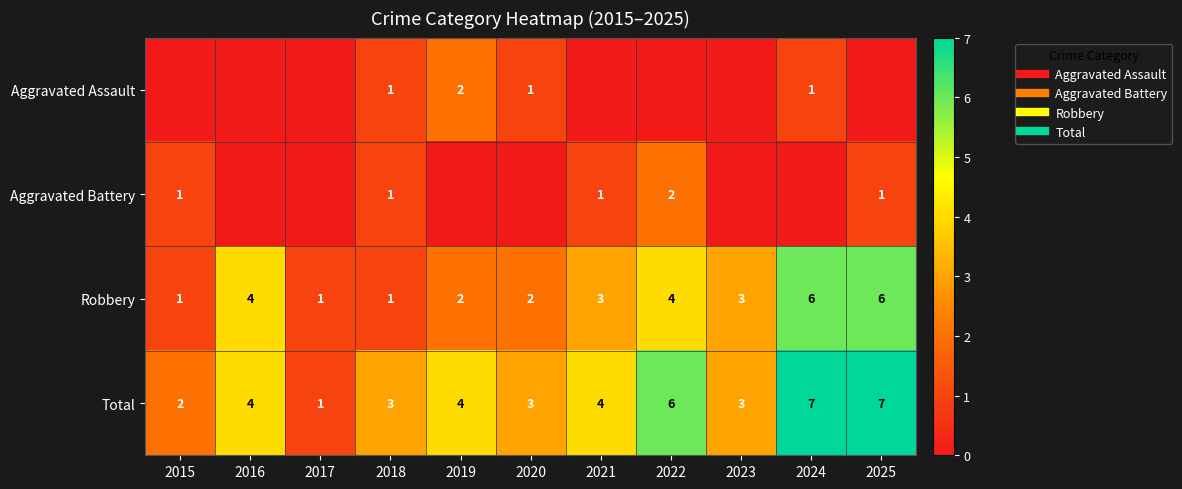

Which category has the highest value in the Total series?

2024